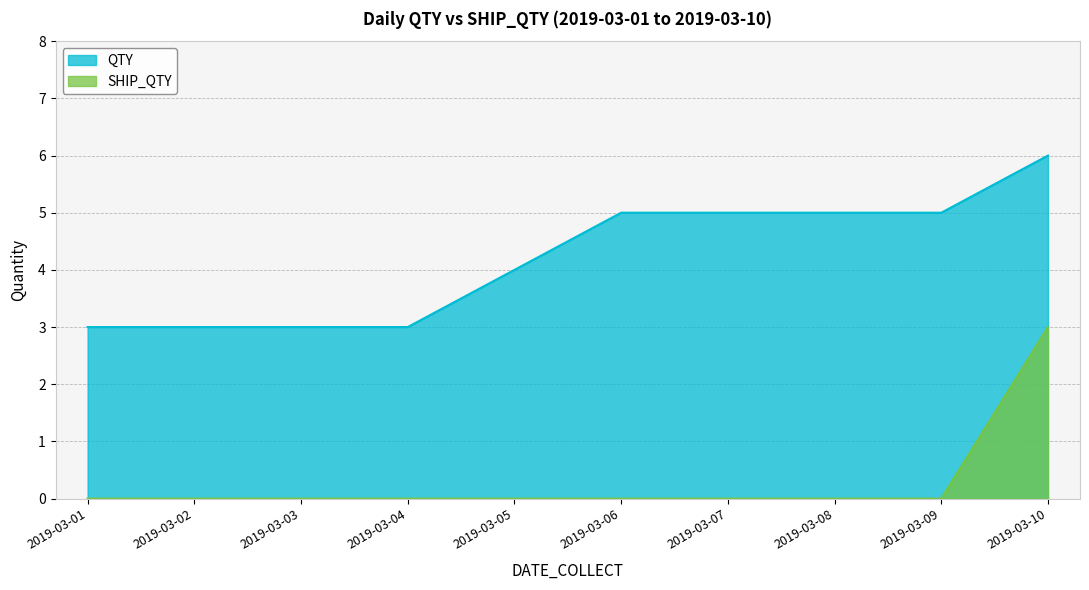

List the series in order of their overall mean, highest first.

QTY, SHIP_QTY